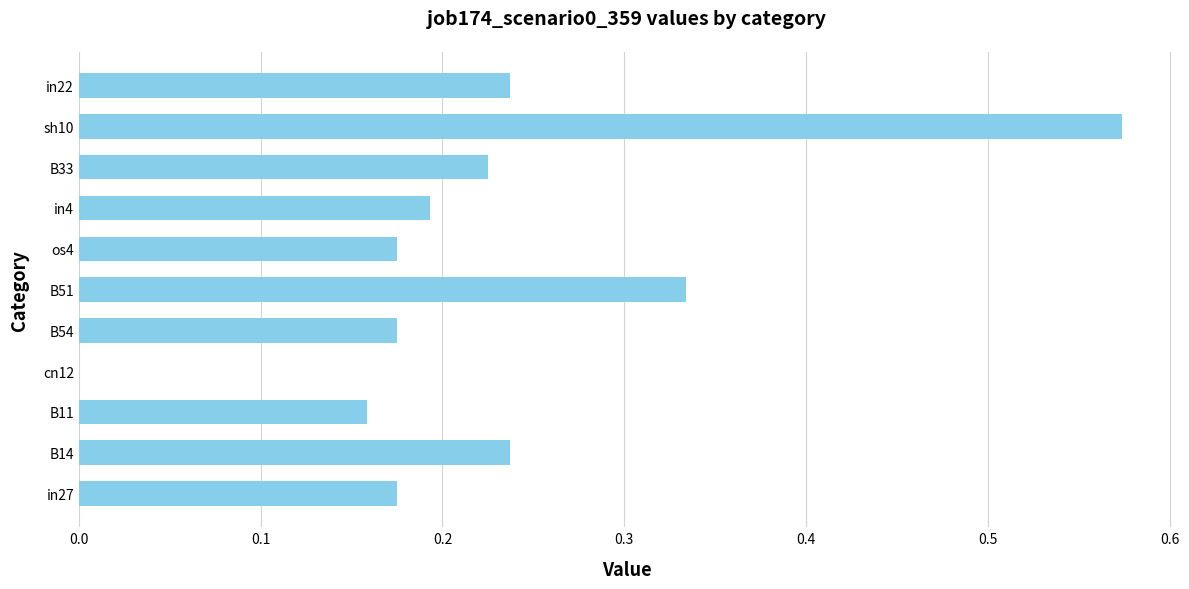

Is it true that the value at B11 is 0.0?

False